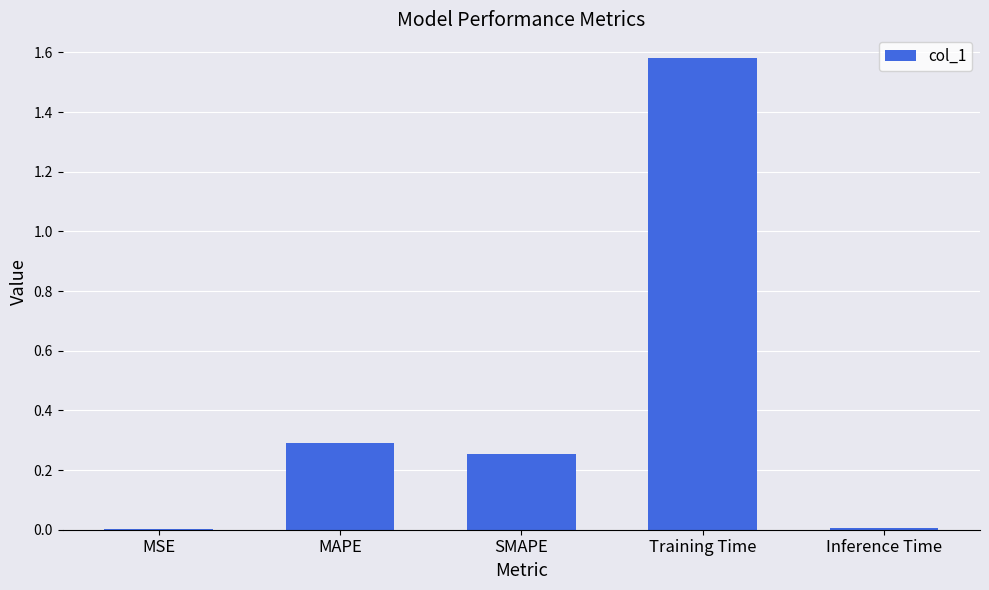

Which has a higher value, MAPE or SMAPE?

MAPE